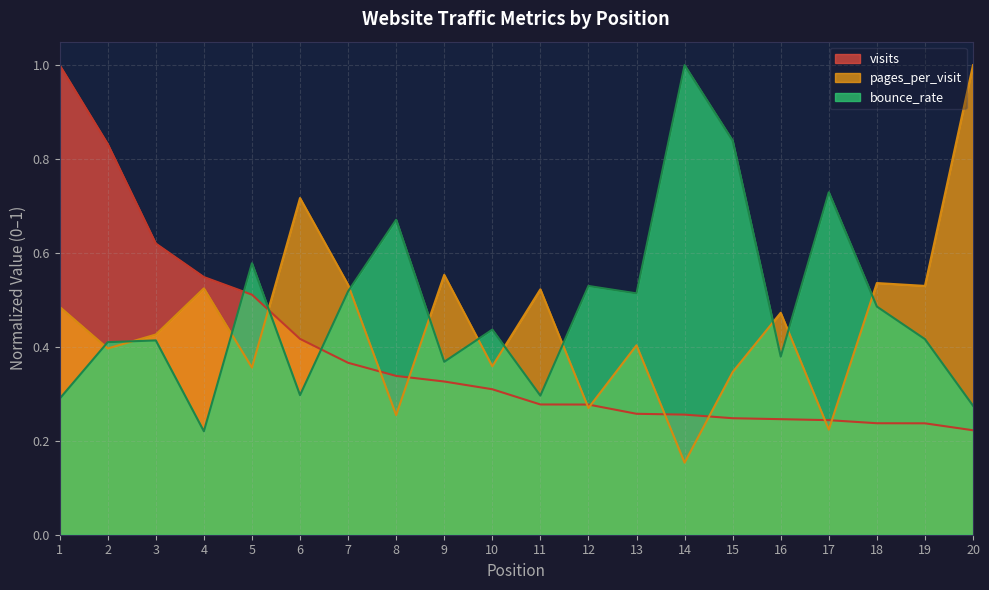

What are all the series names shown in the legend?

visits, pages_per_visit, bounce_rate